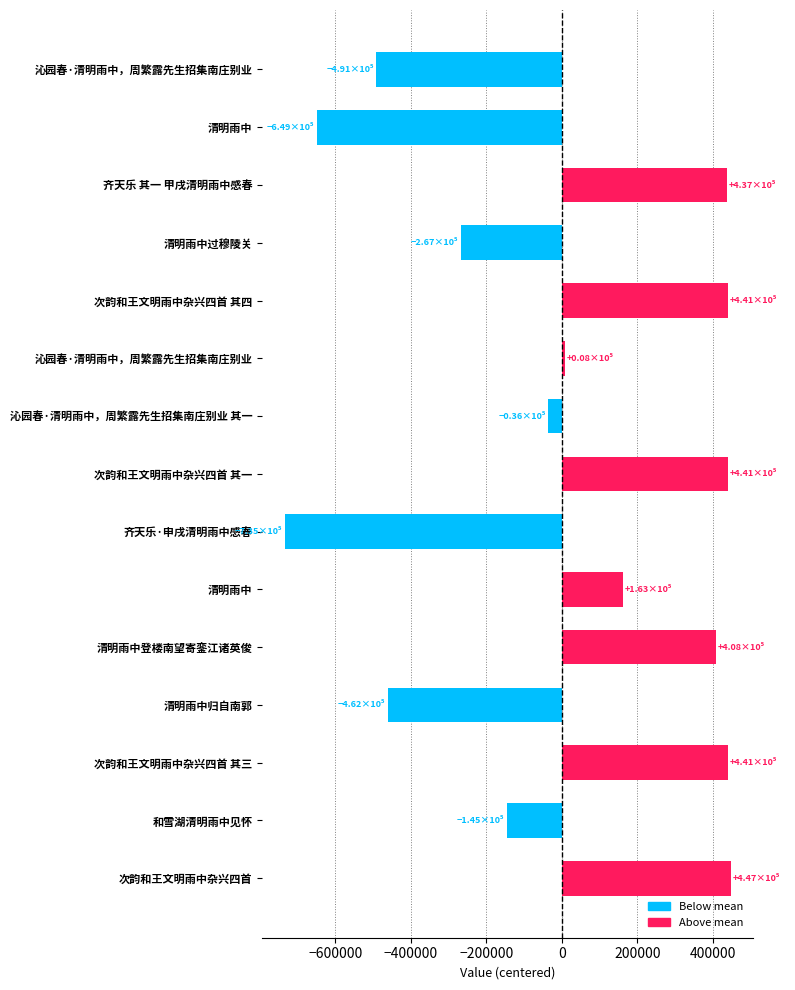

How many negative values are there?

7